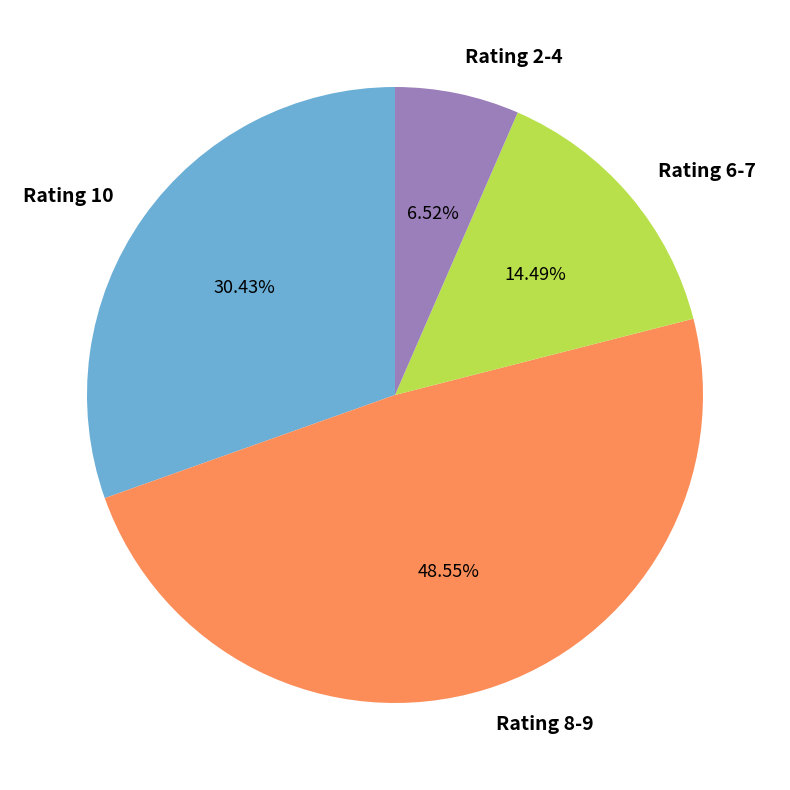

To the nearest percent, what is the average slice percentage?

25%